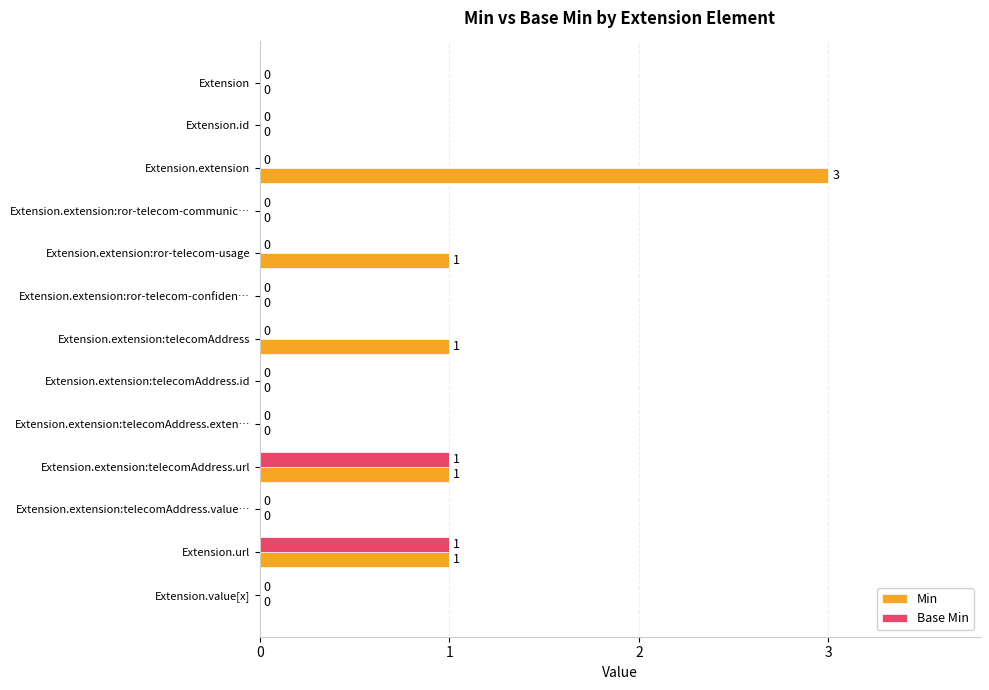

What is the sum of all Base Min values?

2